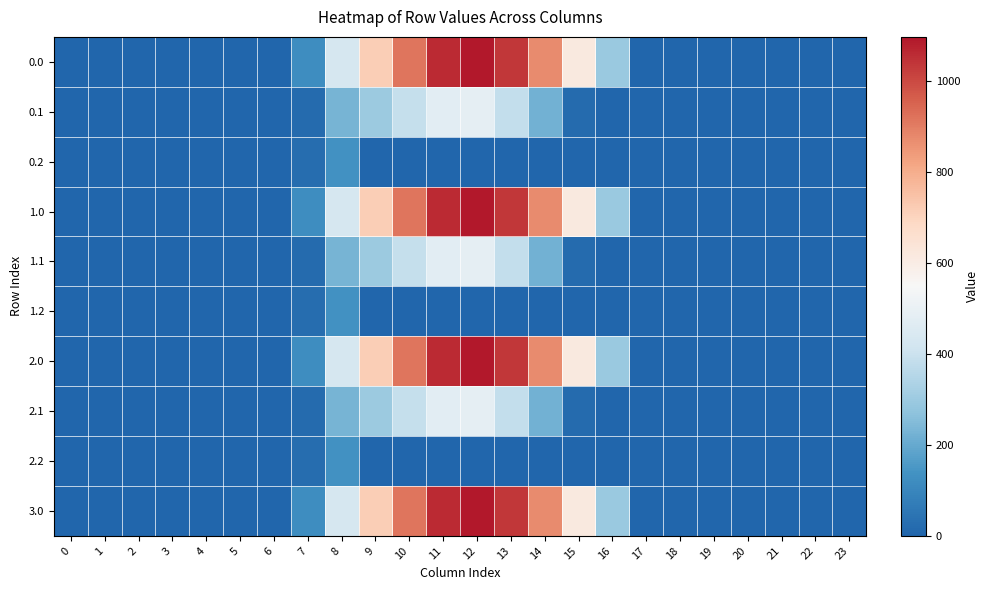

Which category has the highest value across all series?

12